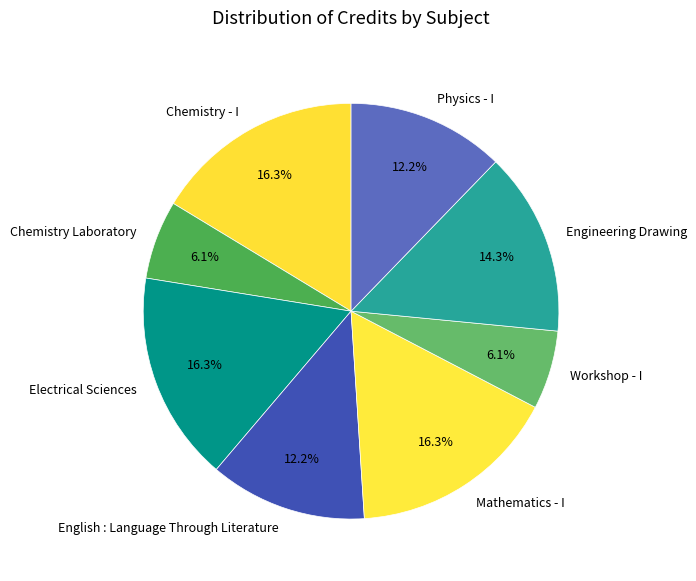

Does any single category account for the majority?

No